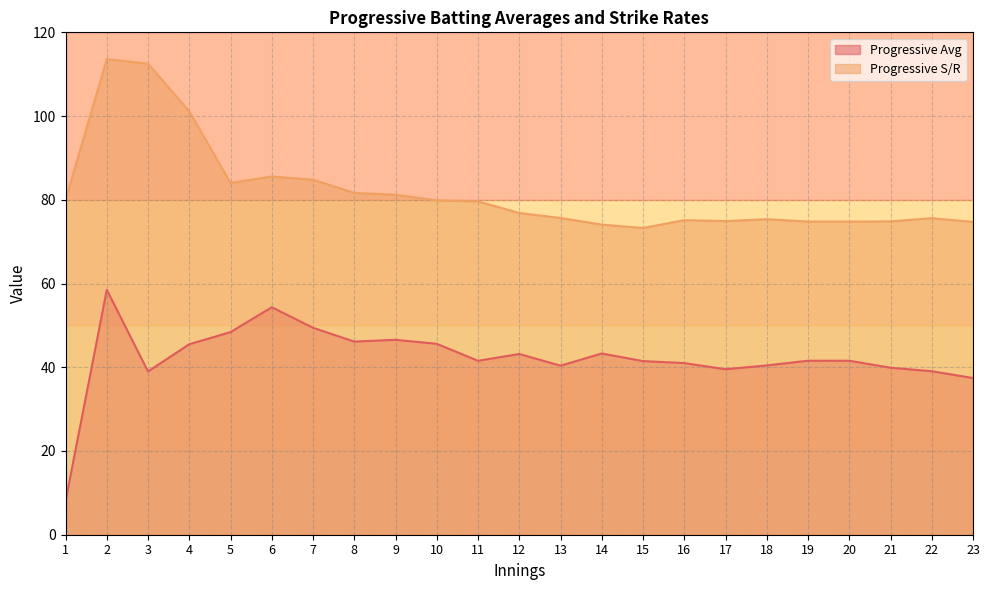

At which category is the sum across all series the highest?

2